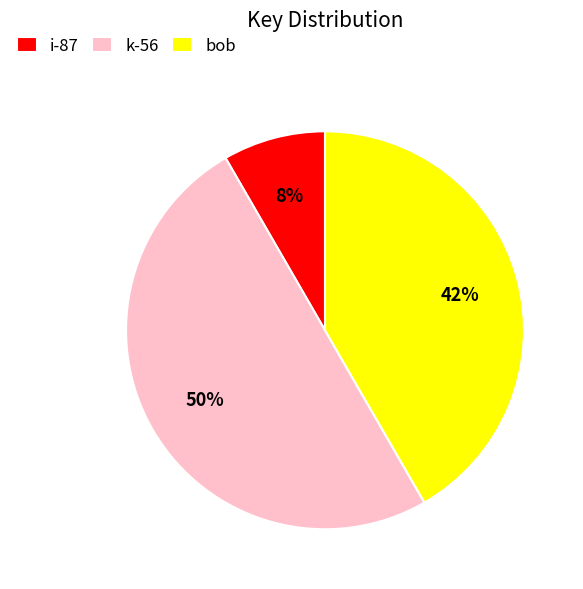

Which has a higher value, k-56 or bob?

k-56